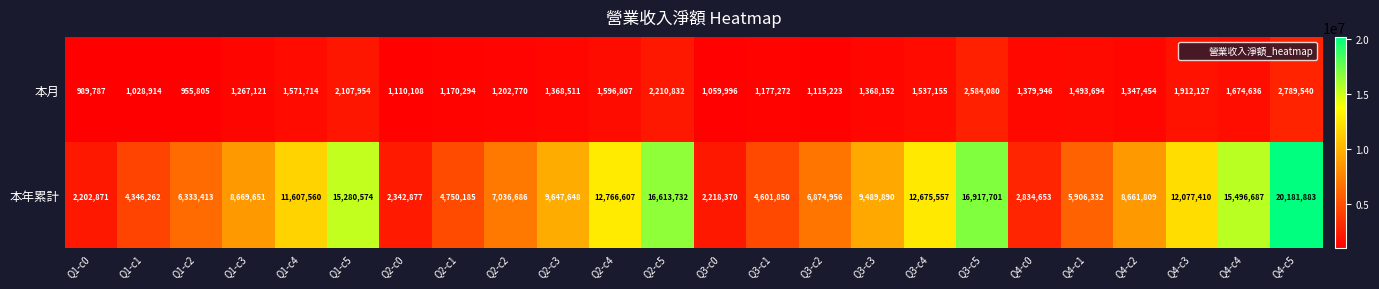

How many data points does each series have?

24